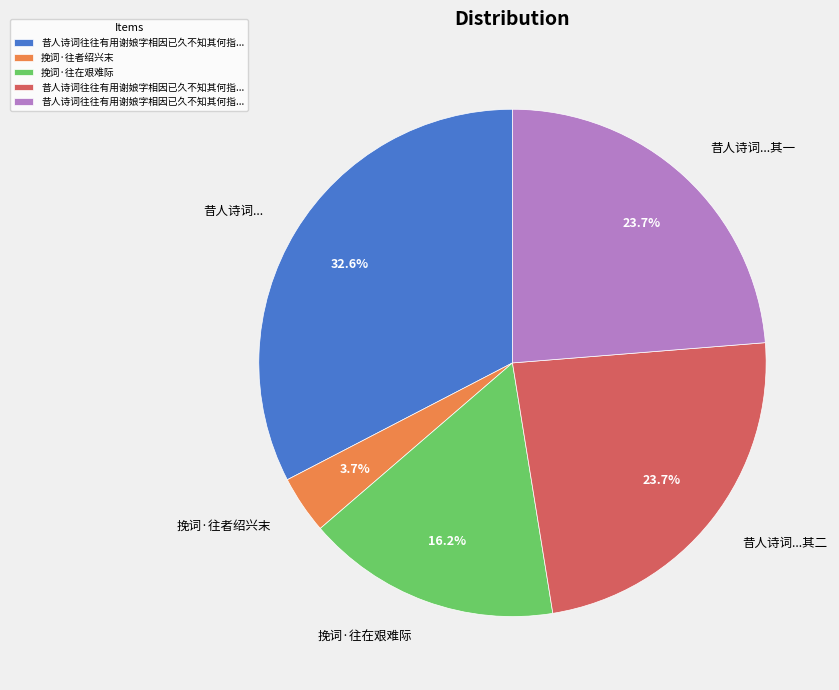

Is there a majority slice in this chart?

No